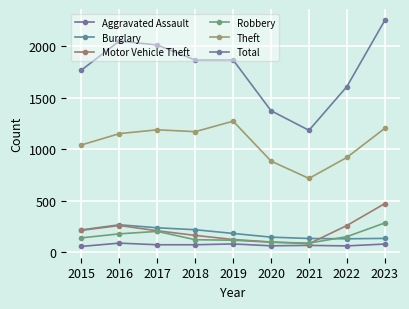

At 2019, list the series in order from smallest to largest.

Aggravated Assault, Robbery, Motor Vehicle Theft, Burglary, Theft, Total